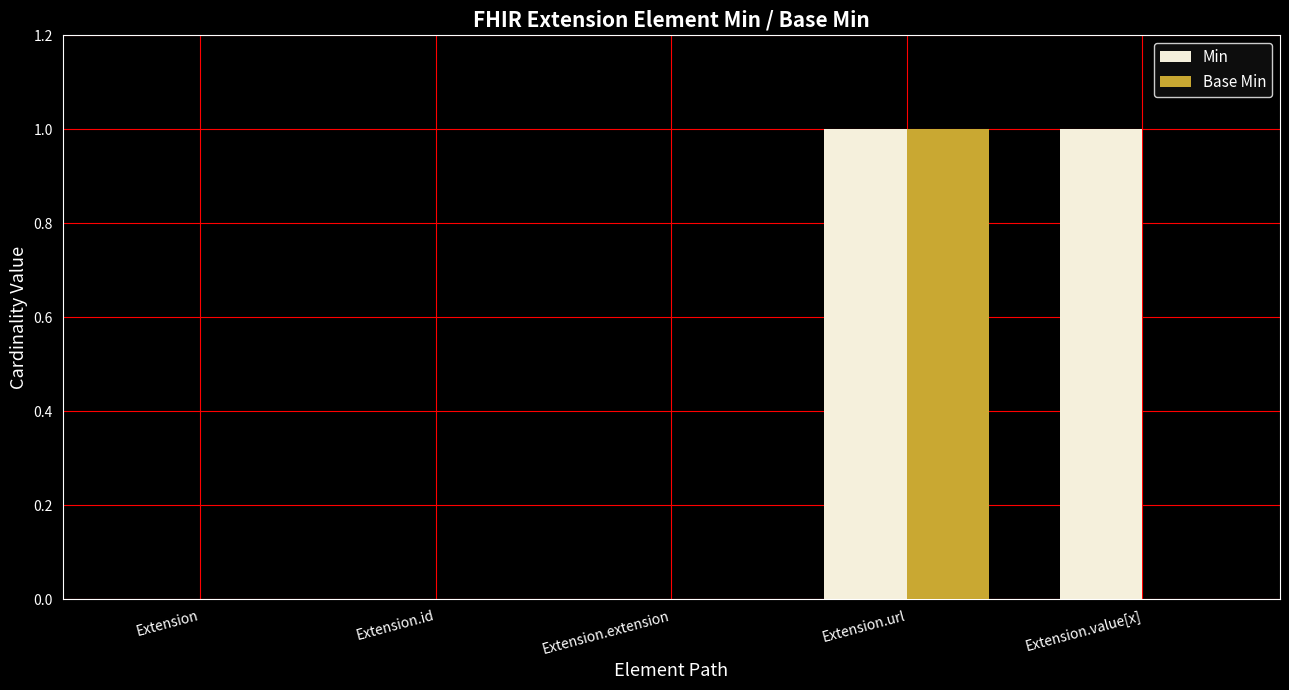

True or false: Base Min has a value of 0 at Extension.id.

True